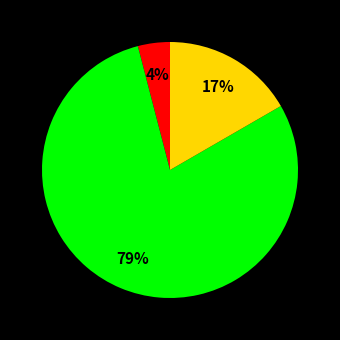

How many slices are in this pie chart?

3